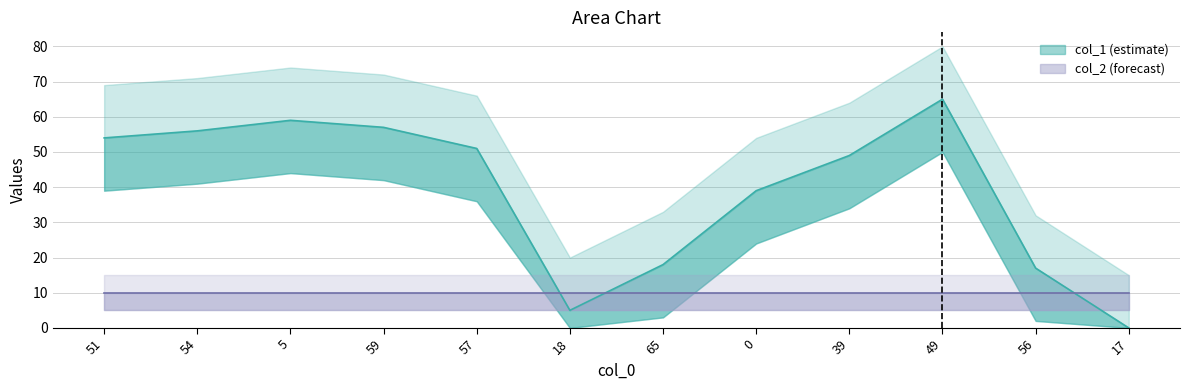

How many series are shown in this chart?

1